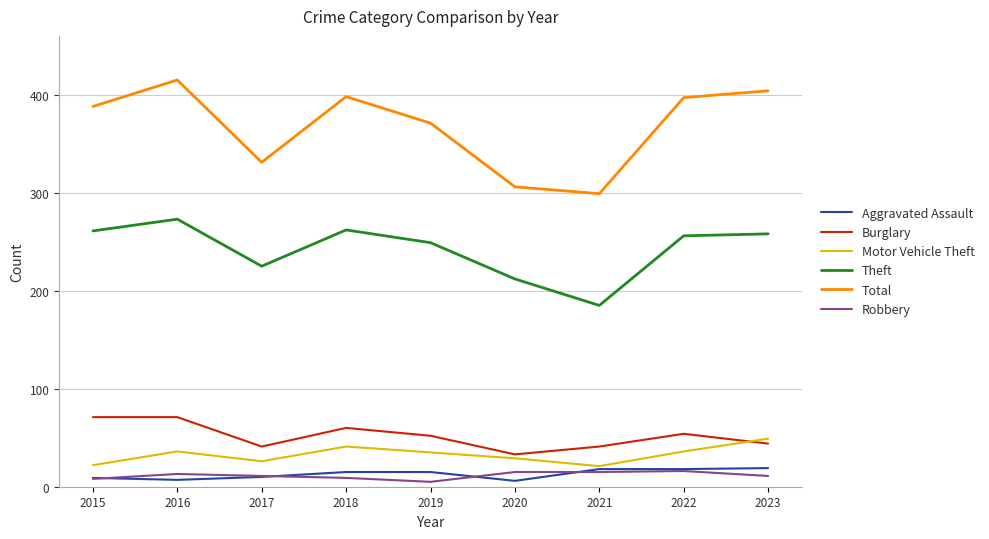

Count the number of categories in the chart.

9